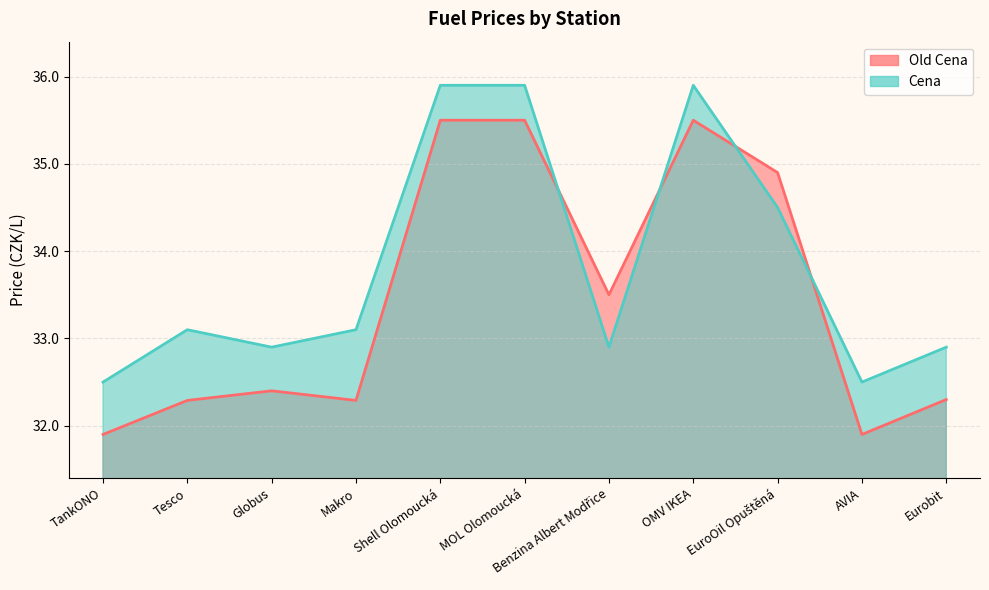

What are all the series names shown in the legend?

Old Cena, Cena